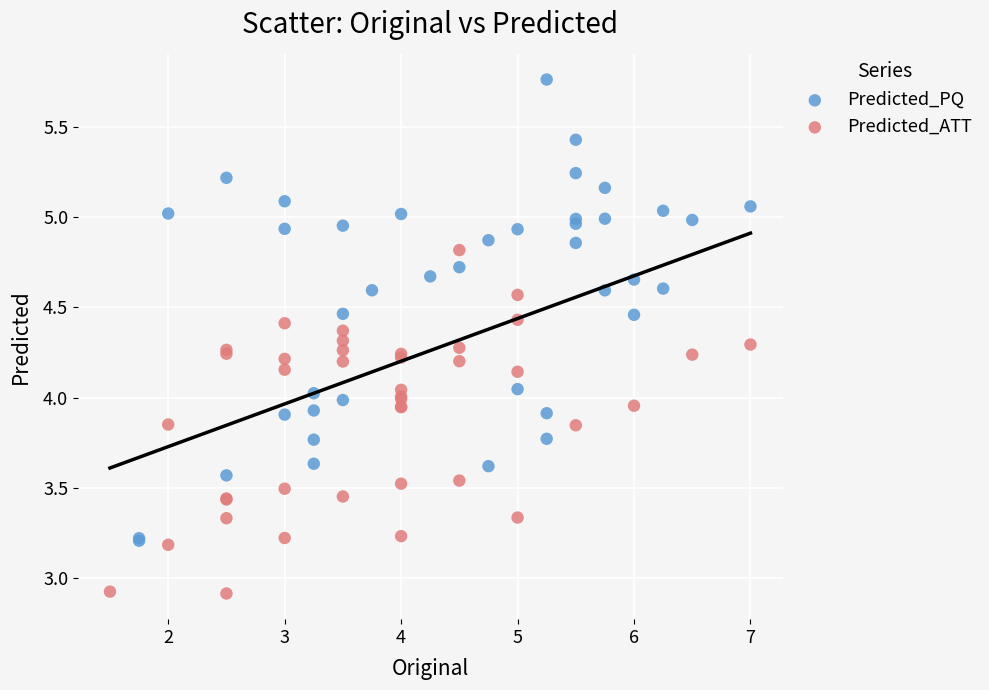

Which series has the largest Y range (max minus min)?

Predicted_PQ